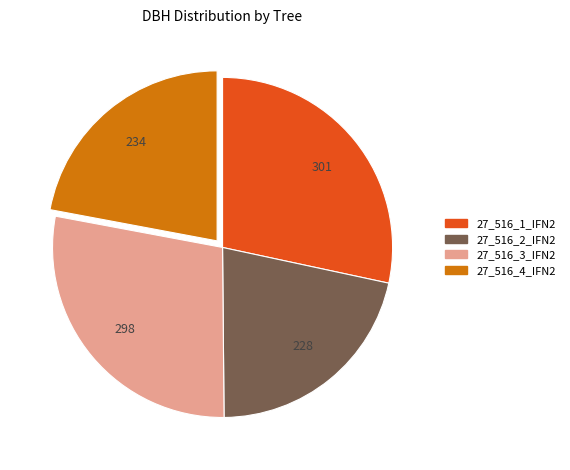

Combined, do 27_516_3_IFN2 and 27_516_2_IFN2 account for over 50%?

No